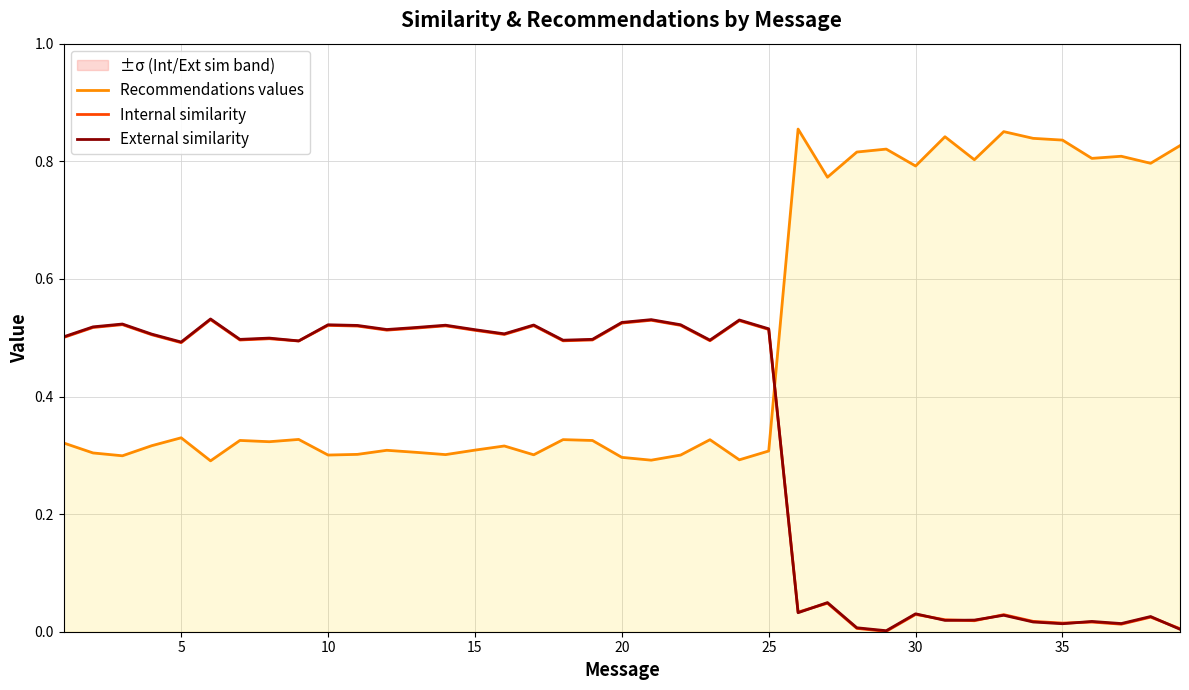

Reading left to right, transcribe all the data shown in this chart.

Recommendations values: 0.3	0.3	0.3	0.3	0.3	0.3	0.3	0.3	0.3	0.3	0.3	0.3	0.3	0.3	0.3	0.3	0.3	0.3	0.3	0.3	0.3	0.3	0.3	0.3	0.3	0.9	0.8	0.8	0.8	0.8	0.8	0.8	0.9	0.8	0.8	0.8	0.8	0.8	0.8
Internal similarity: 0.5	0.5	0.5	0.5	0.5	0.5	0.5	0.5	0.5	0.5	0.5	0.5	0.5	0.5	0.5	0.5	0.5	0.5	0.5	0.5	0.5	0.5	0.5	0.5	0.5	0.0	0.0	0.0	0.0	0.0	0.0	0.0	0.0	0.0	0.0	0.0	0.0	0.0	0.0
External similarity: 0.5	0.5	0.5	0.5	0.5	0.5	0.5	0.5	0.5	0.5	0.5	0.5	0.5	0.5	0.5	0.5	0.5	0.5	0.5	0.5	0.5	0.5	0.5	0.5	0.5	0.0	0.0	0.0	0.0	0.0	0.0	0.0	0.0	0.0	0.0	0.0	0.0	0.0	0.0